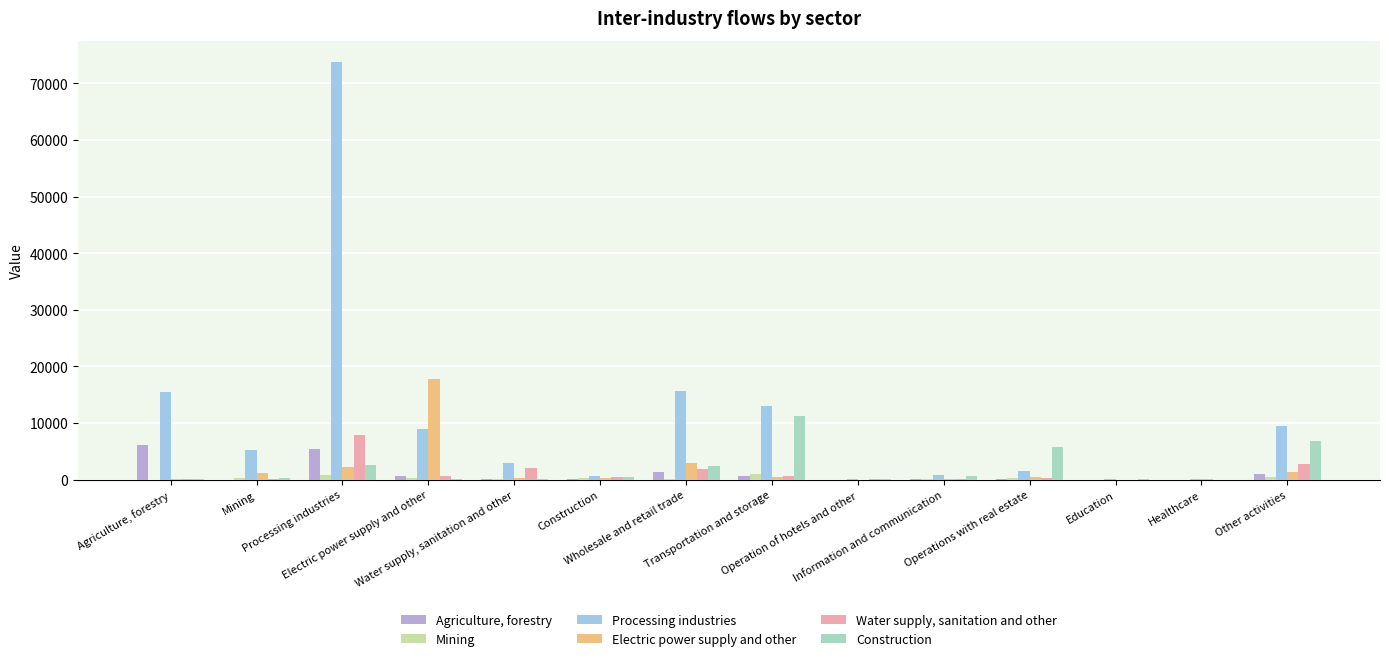

Between Healthcare and Other activities, which is larger?

Other activities